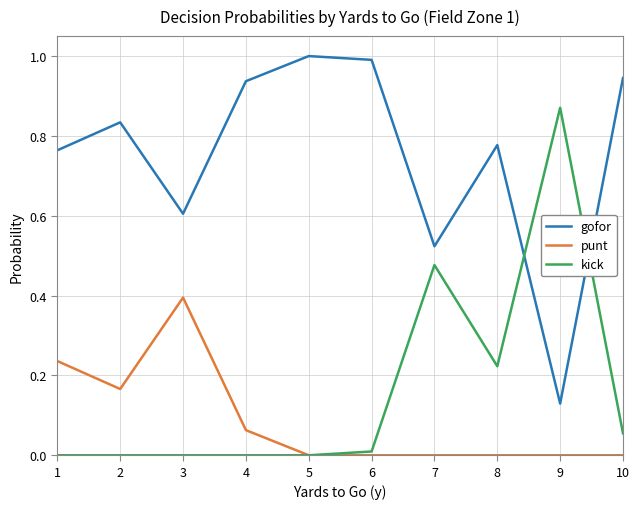

Rank the series by their maximum value, from lowest to highest.

punt, kick, gofor